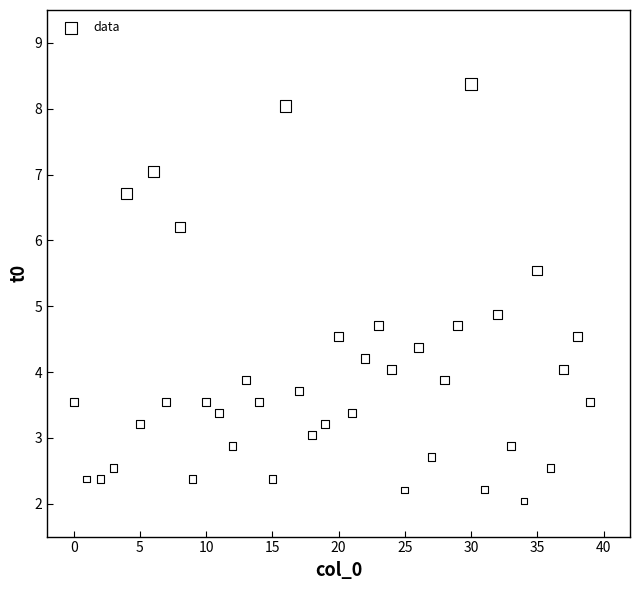

What Y value in the scatter plot is closest to 5?

4.9